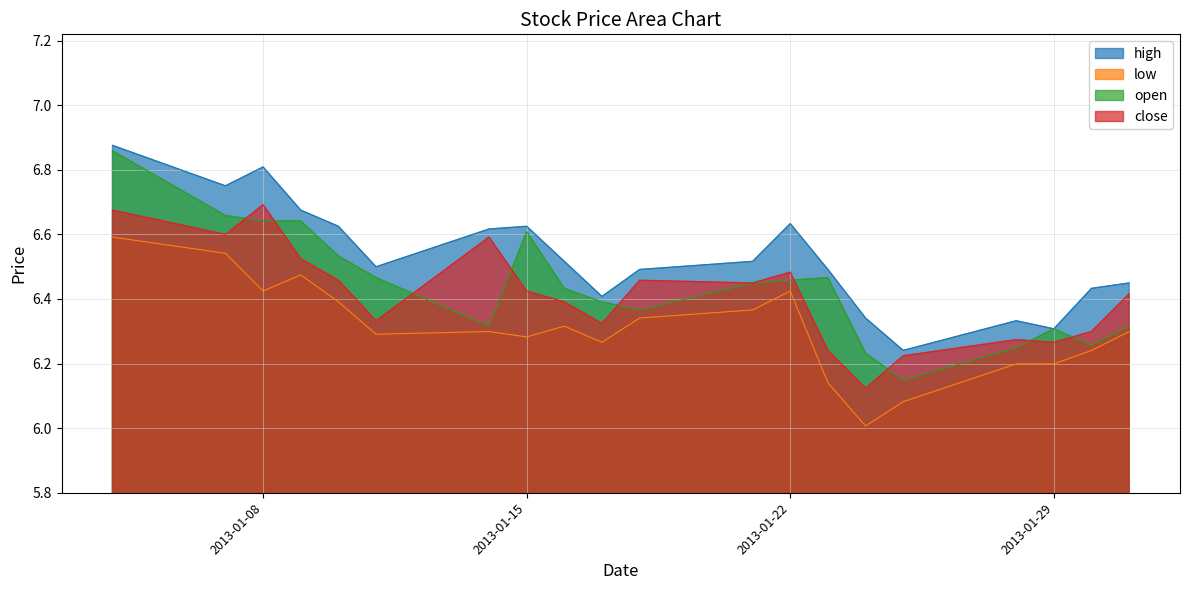

List the labels in order of close value, smallest first.

2013-01-24, 2013-01-25, 2013-01-23, 2013-01-29, 2013-01-28, 2013-01-30, 2013-01-17, 2013-01-11, 2013-01-16, 2013-01-31, 2013-01-15, 2013-01-21, 2013-01-10, 2013-01-18, 2013-01-22, 2013-01-09, 2013-01-14, 2013-01-07, 2013-01-04, 2013-01-08